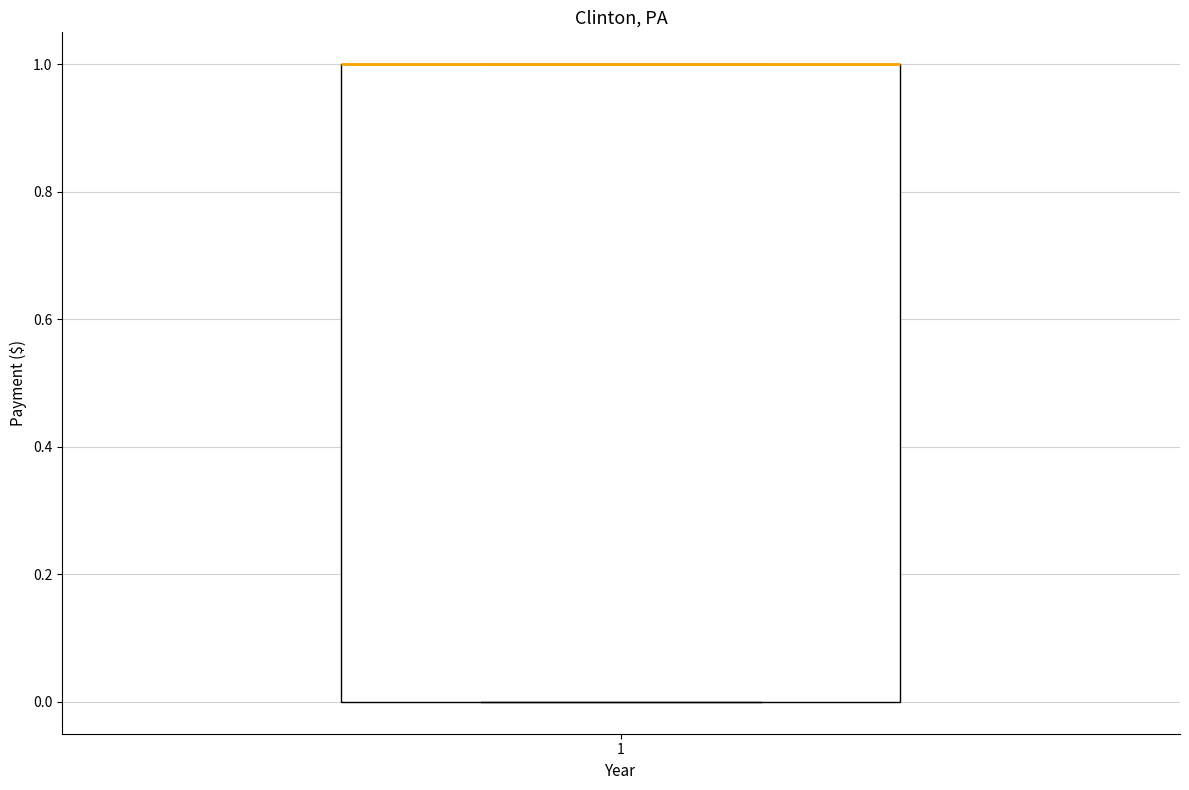

Transcribe this box plot: give where the median line is, the range the box spans, and where the two whiskers end, as read against the y-axis. The values are not printed on the chart, so give them approximately, as read against the axis.

median 1 (drawn on the box's upper edge), box 0 to 1, whiskers 0 to 1